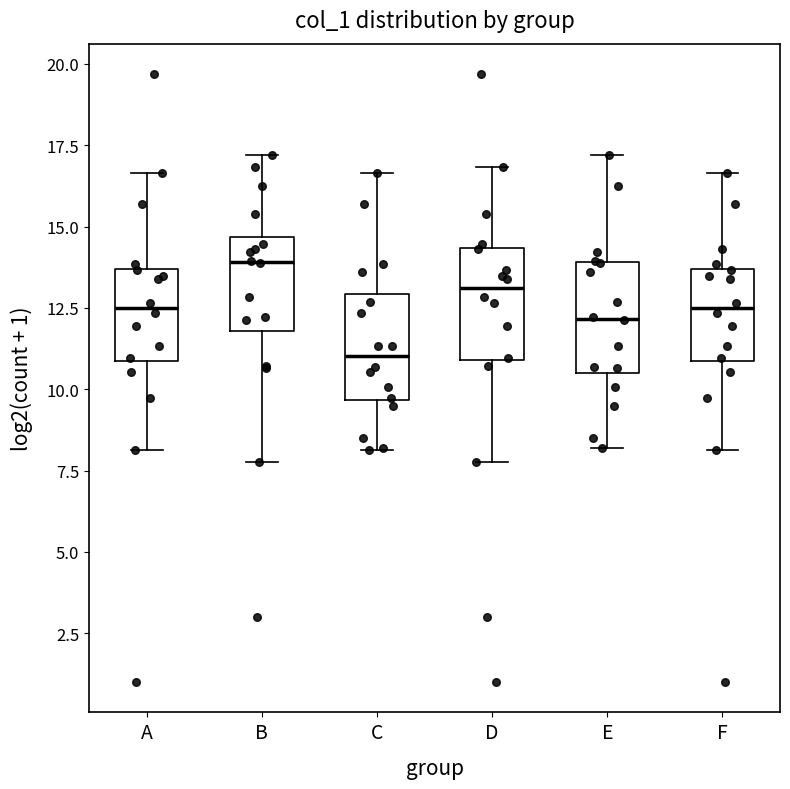

Where is the lower edge of the box for B on the y-axis? The values are not printed on the chart, so give them approximately, as read against the axis.

12.0